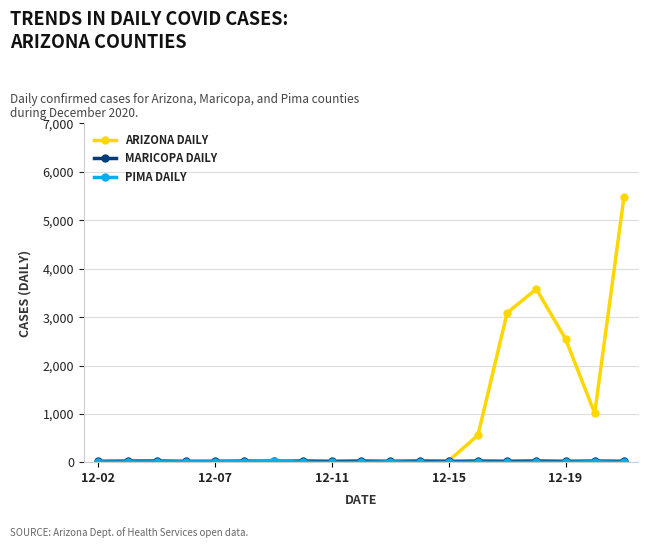

What is the highest value of the ARIZONA DAILY series?

5473